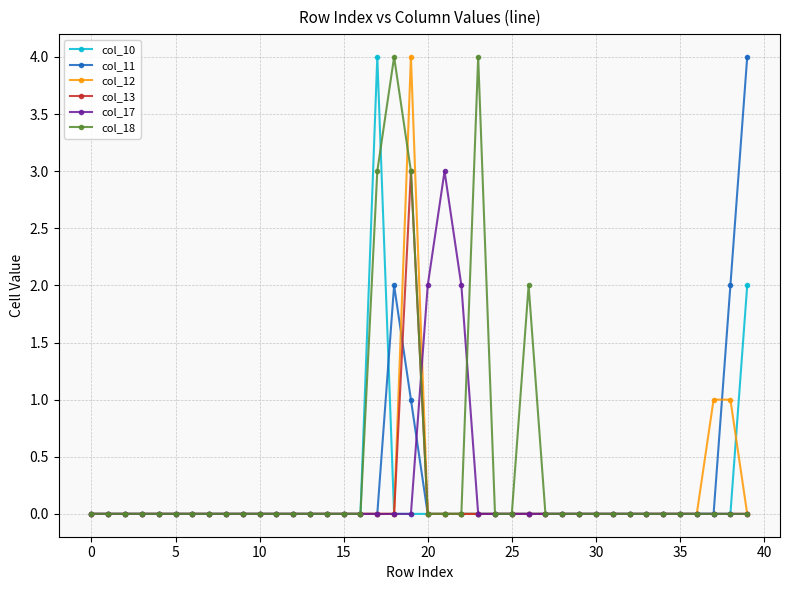

How many data points does each series have?

40